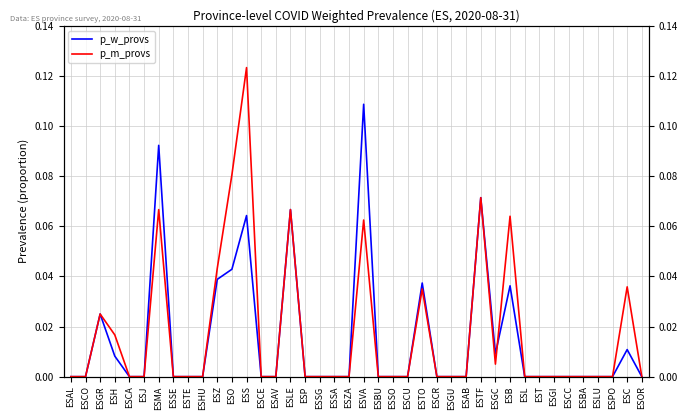

What is the total value across all series at ESS?

0.2